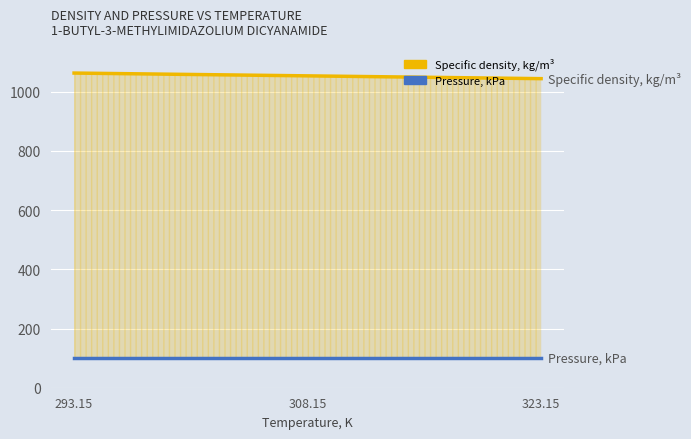

What position from the right is 308.15?

2